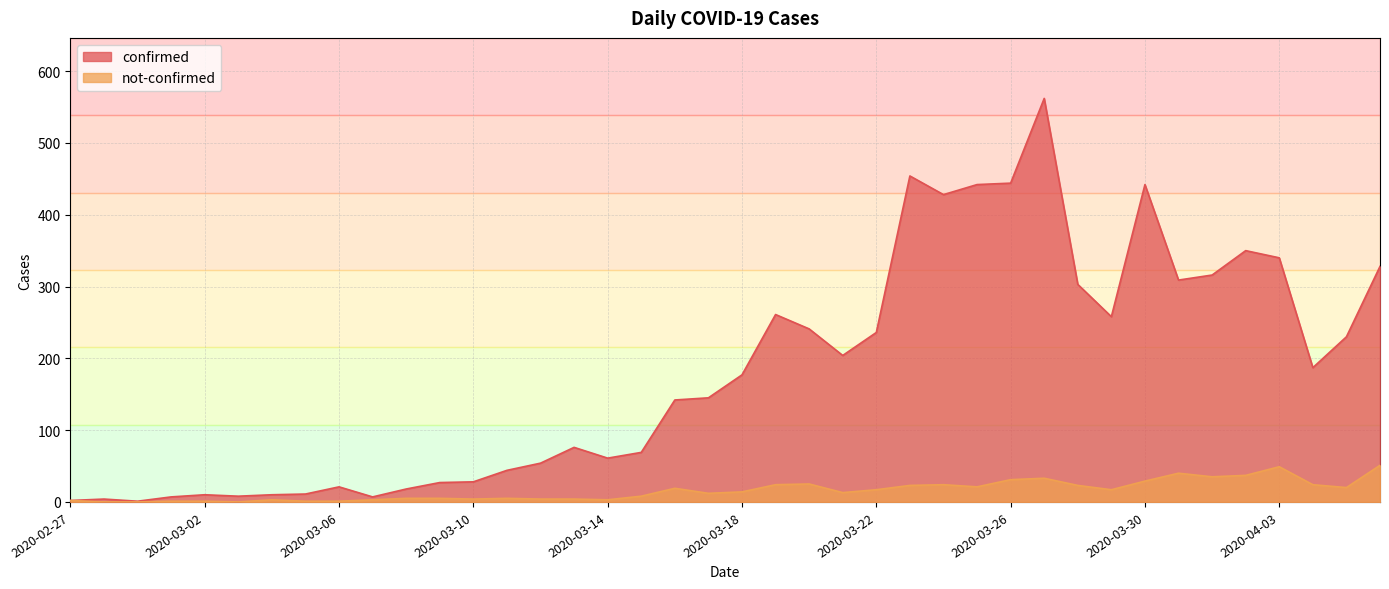

What is the total value across all series at 2020-02-29?

1